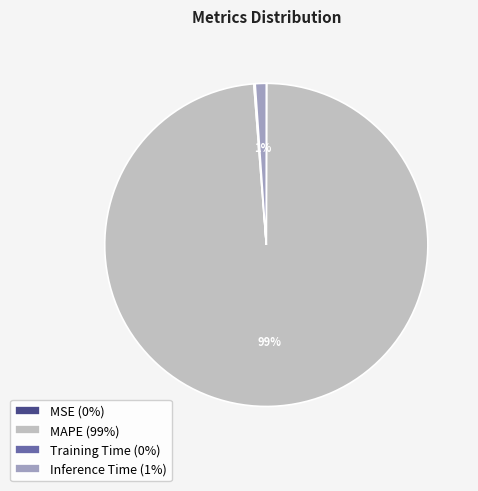

To the nearest percent, what percentage of the pie is MAPE (99%)?

99%